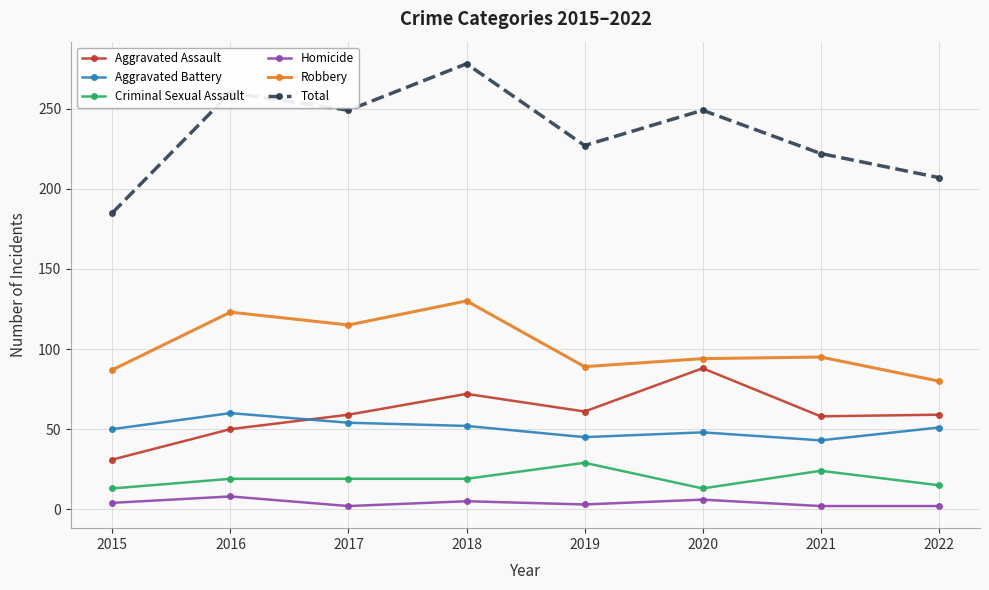

In Robbery, how many points are higher than both neighbors (excluding endpoints)?

3